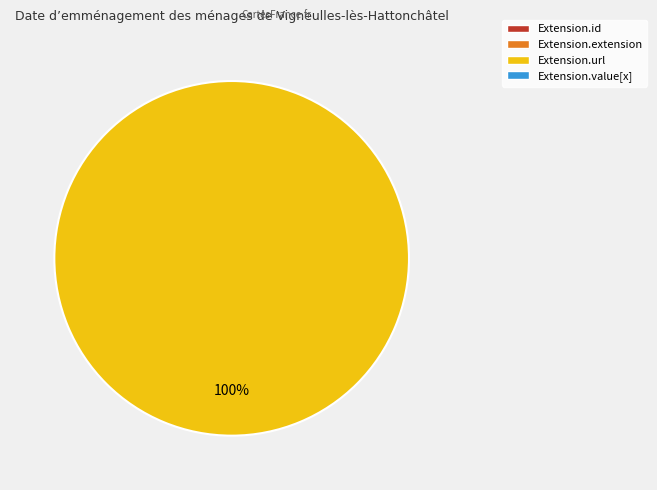

Is there a majority slice in this chart?

Yes